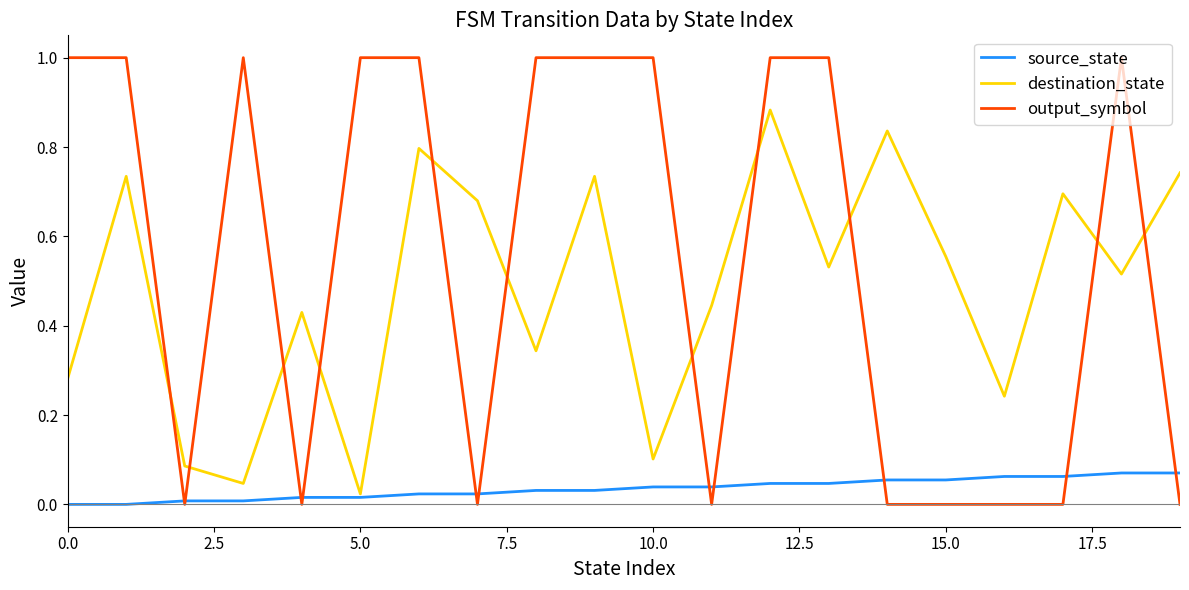

Which series has the largest range (max minus min)?

output_symbol